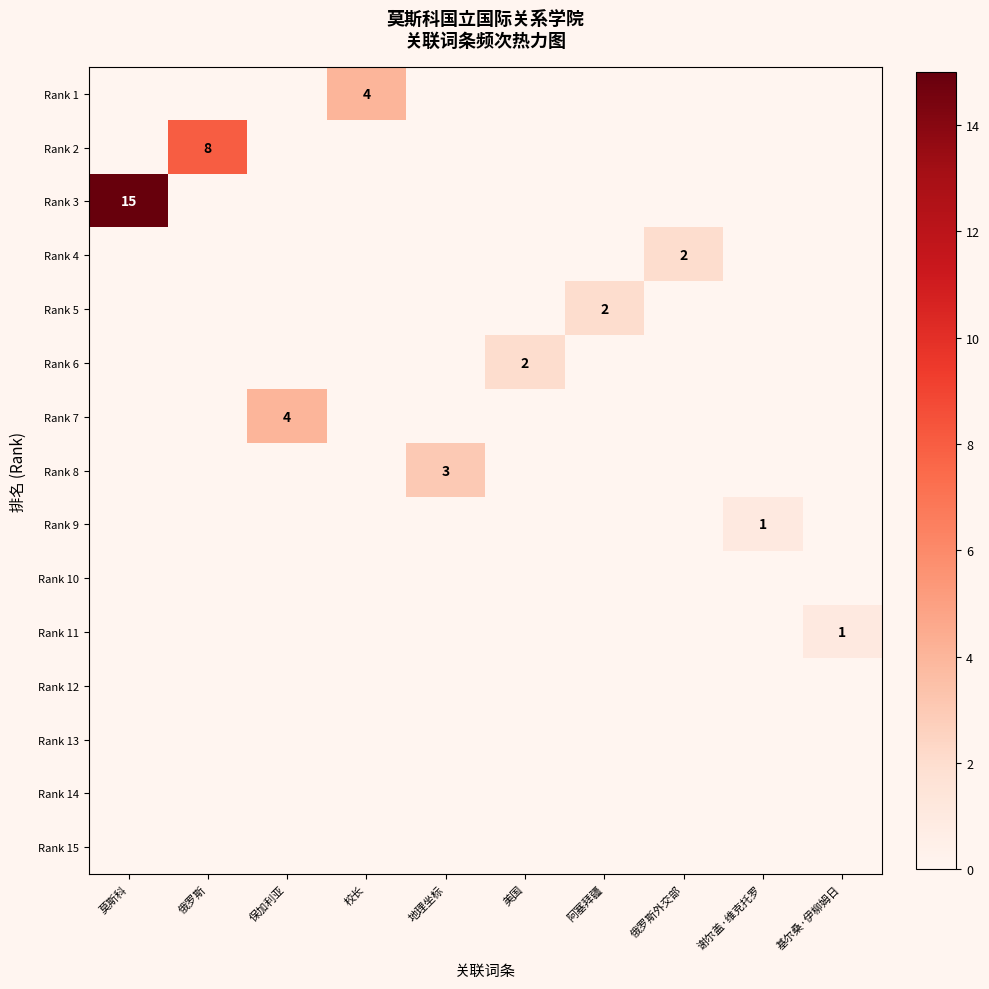

Which series has the widest spread of values?

Rank 3